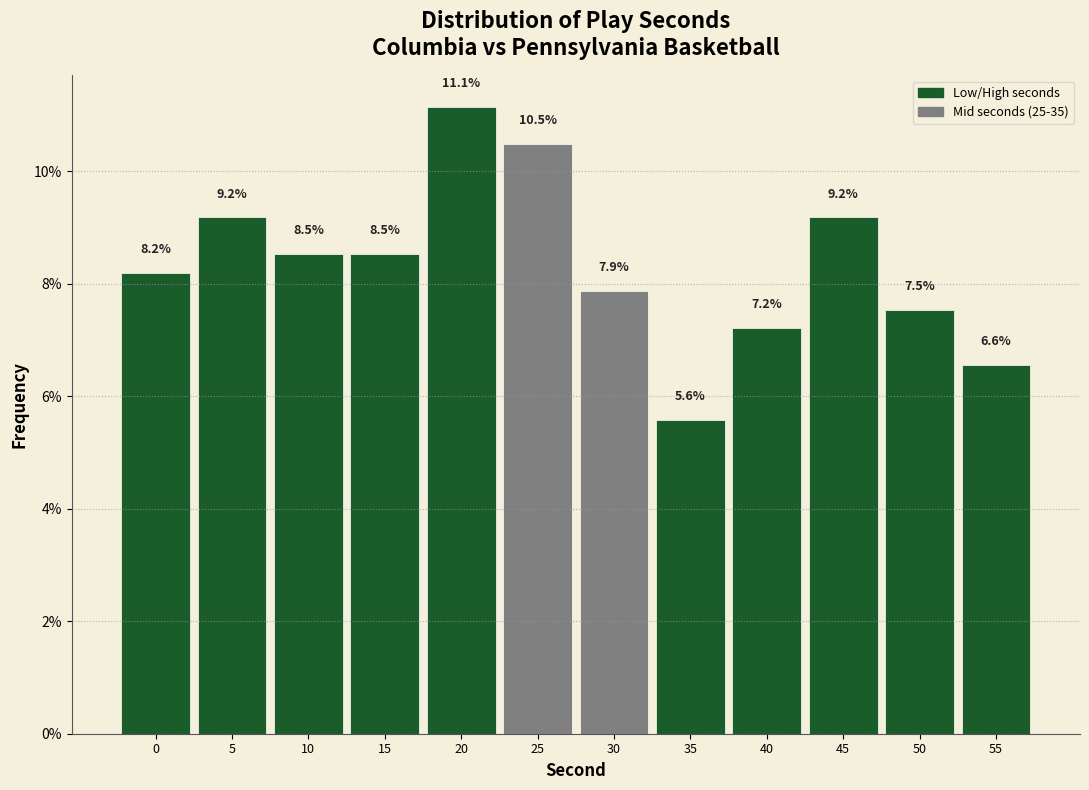

Reading right to left, what are all the values shown in this chart?

55=6.6	50=7.5	45=9.2	40=7.2	35=5.6	30=7.9	25=10.5	20=11.1	15=8.5	10=8.5	5=9.2	0=8.2